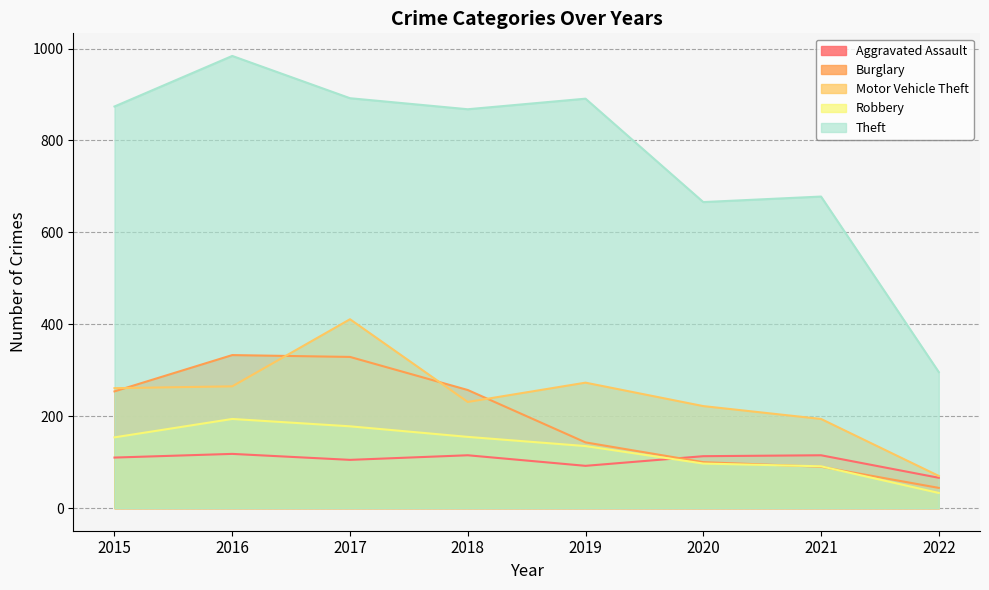

True or false: Motor Vehicle Theft has more than 2 points higher than both neighbors.

False